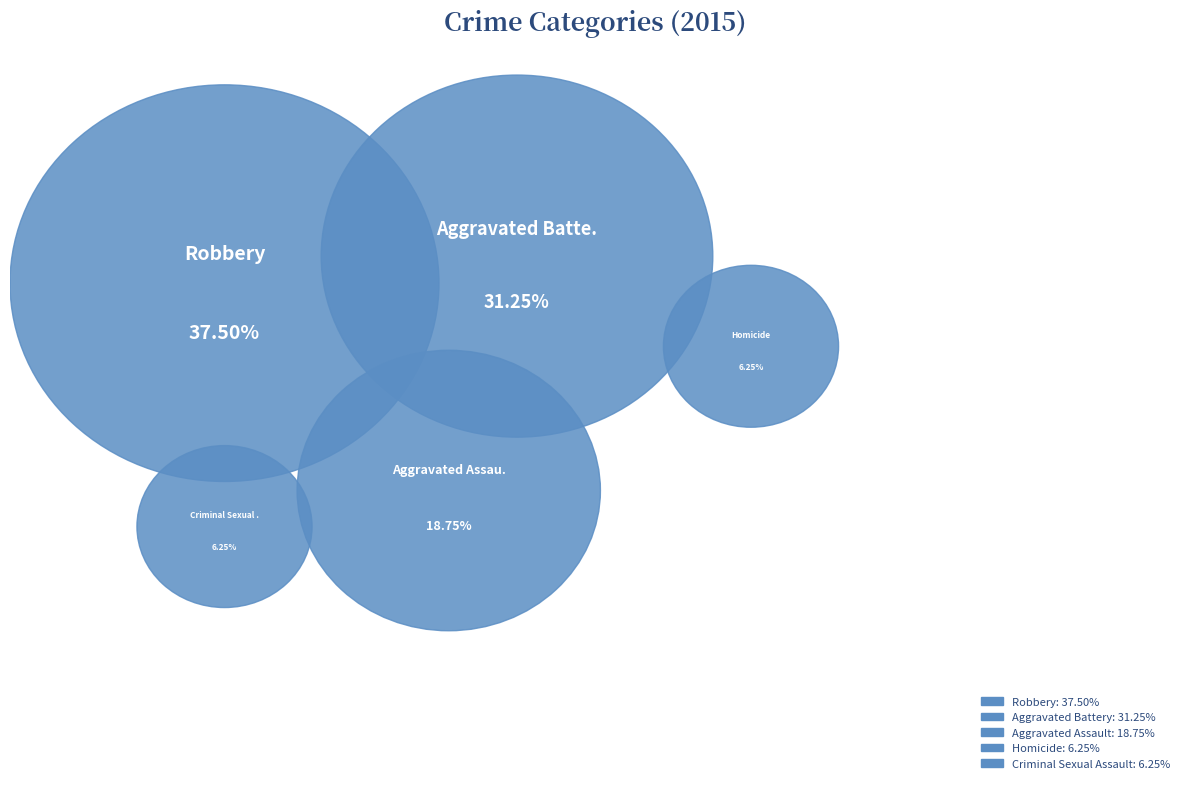

Which category has the biggest portion of the pie?

Robbery